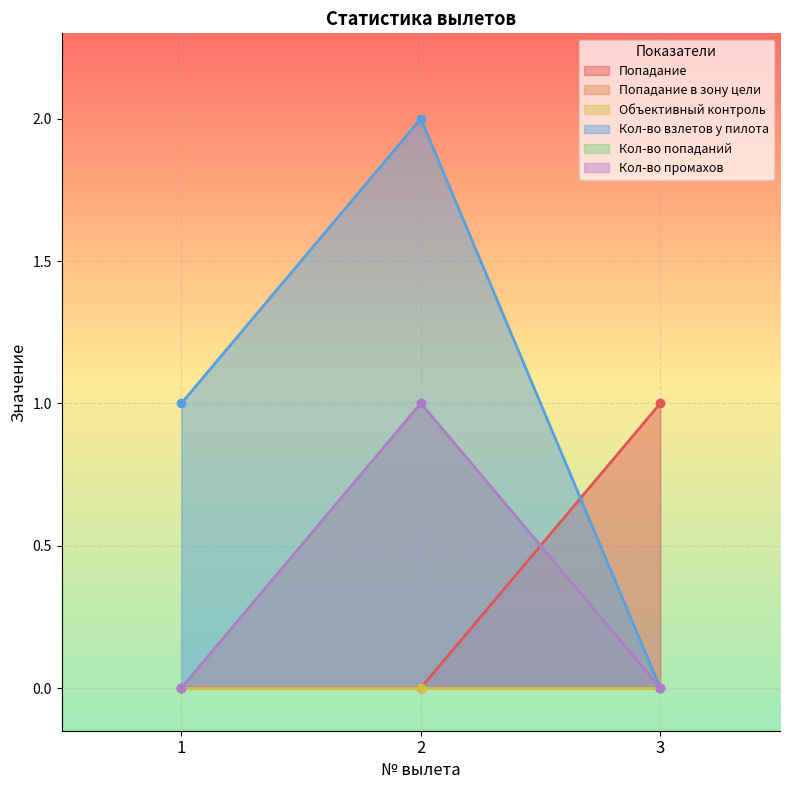

Between 1 and 3, which is larger?

3